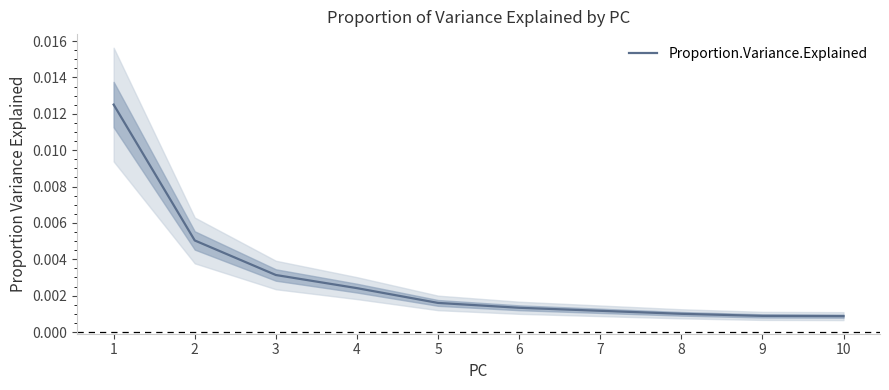

True or false: the data has more than 1 interior local peaks.

False